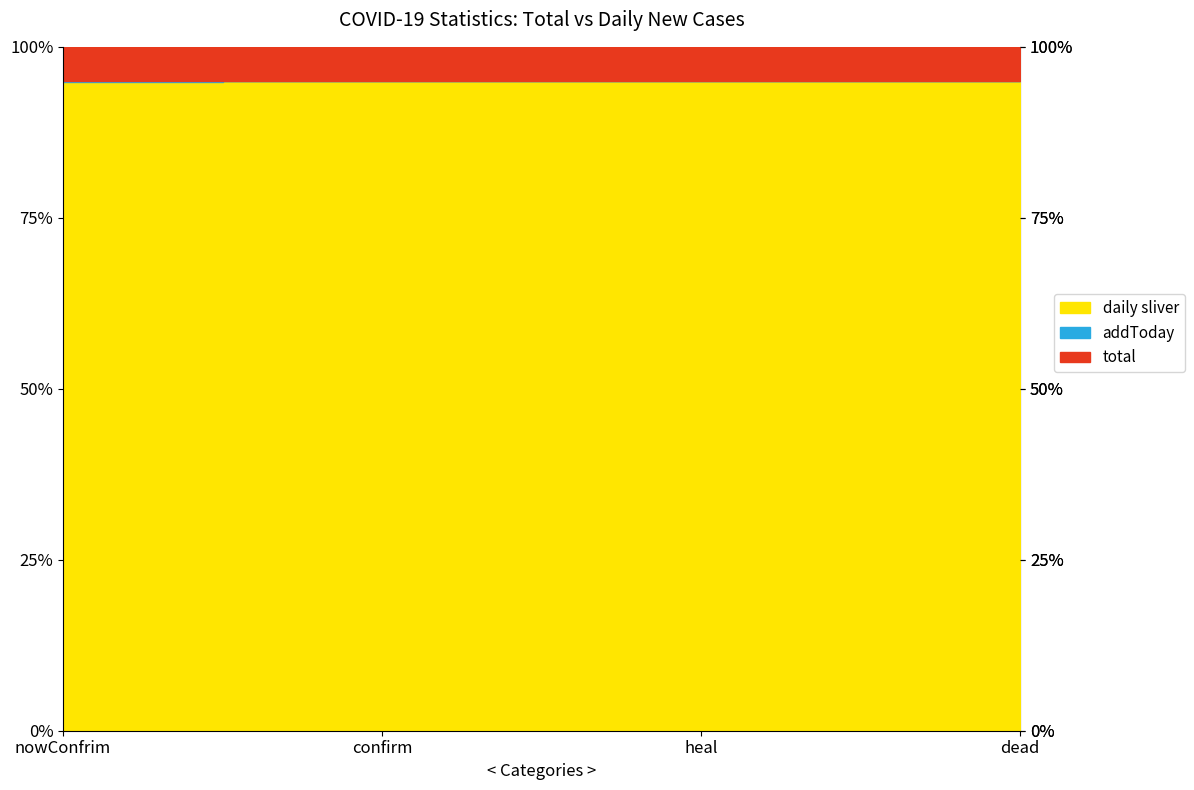

Reading left to right, transcribe all the data shown in this chart.

total: nowConfrim=27800196	confirm=105018072	heal=74940161	dead=2277715
addToday: nowConfrim=28674	confirm=46266	heal=16293	dead=1299